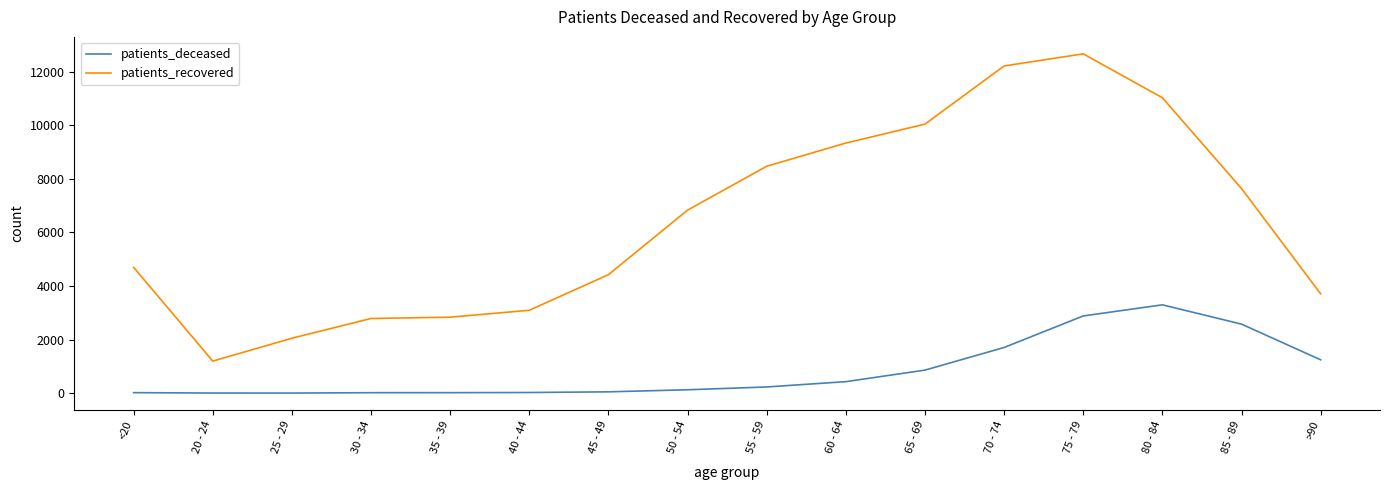

Which series has the largest total across all categories?

patients_recovered